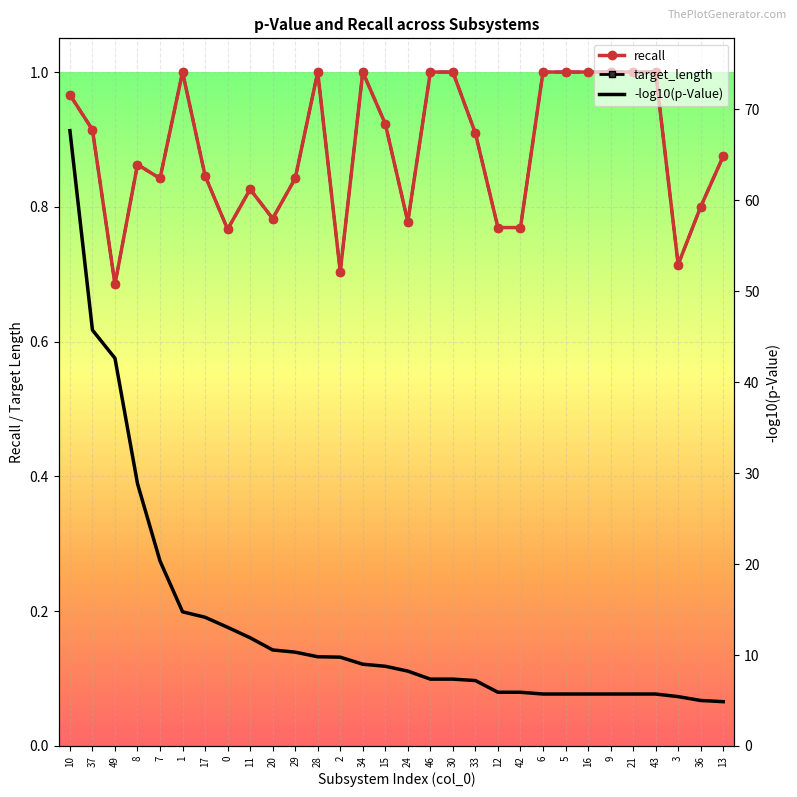

Reading right to left, transcribe all the data shown in this chart.

recall: 13=0.9	36=0.8	3=0.7	43=1.0	21=1.0	9=1.0	16=1.0	5=1.0	6=1.0	42=0.8	12=0.8	33=0.9	30=1.0	46=1.0	24=0.8	15=0.9	34=1.0	2=0.7	28=1.0	29=0.8	20=0.8	11=0.8	0=0.8	17=0.8	1=1.0	7=0.8	8=0.9	49=0.7	37=0.9	10=1.0
target_length: 13=0.9	36=0.8	3=0.7	43=1.0	21=1.0	9=1.0	16=1.0	5=1.0	6=1.0	42=0.8	12=0.8	33=0.9	30=1.0	46=1.0	24=0.8	15=0.9	34=1.0	2=0.7	28=1.0	29=0.8	20=0.8	11=0.8	0=0.8	17=0.8	1=1.0	7=0.8	8=0.9	49=0.7	37=0.9	10=1.0
-log10(p-Value): 13=4.9	36=5.0	3=5.4	43=5.7	21=5.7	9=5.7	16=5.7	5=5.7	6=5.7	42=5.9	12=5.9	33=7.2	30=7.4	46=7.4	24=8.2	15=8.8	34=9.0	2=9.8	28=9.8	29=10.3	20=10.6	11=11.9	0=13.1	17=14.2	1=14.8	7=20.3	8=28.9	49=42.6	37=45.7	10=67.7